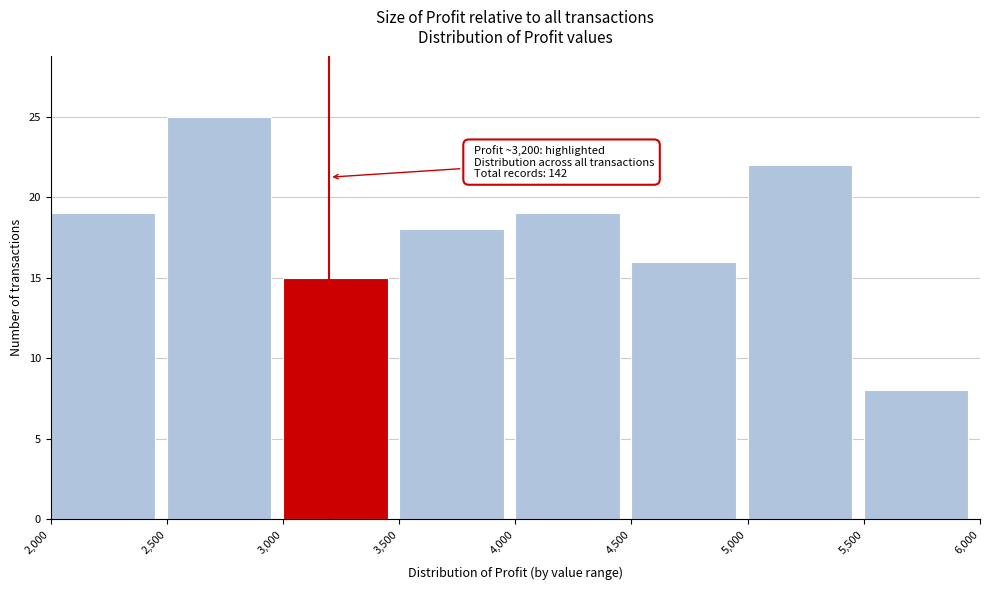

Over which range of the x-axis is the bar tallest?

2,500 to 3,000